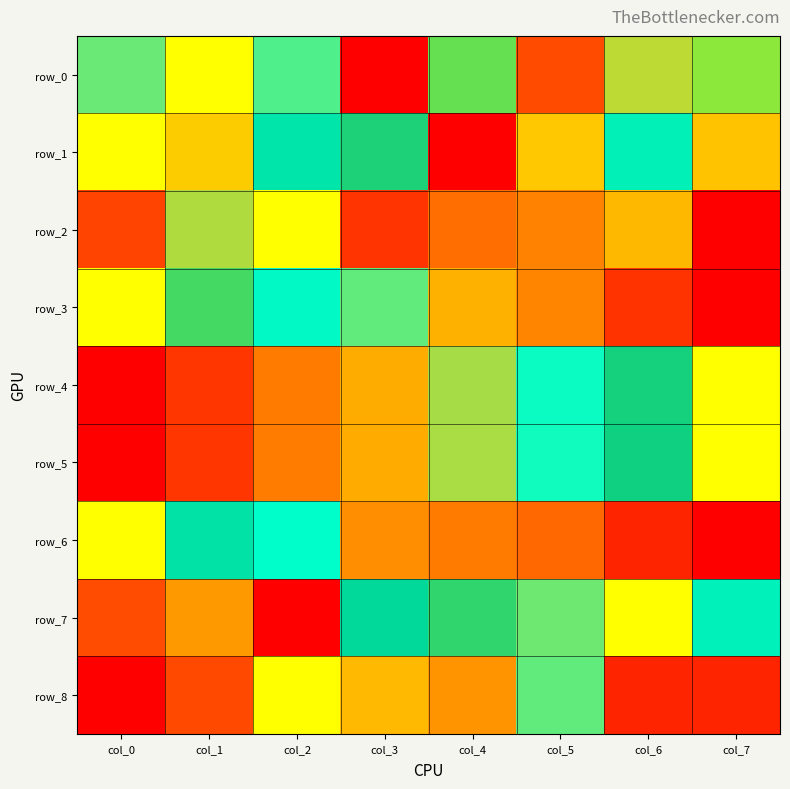

Is it true that row_4 equals 0.7 at col_5?

True